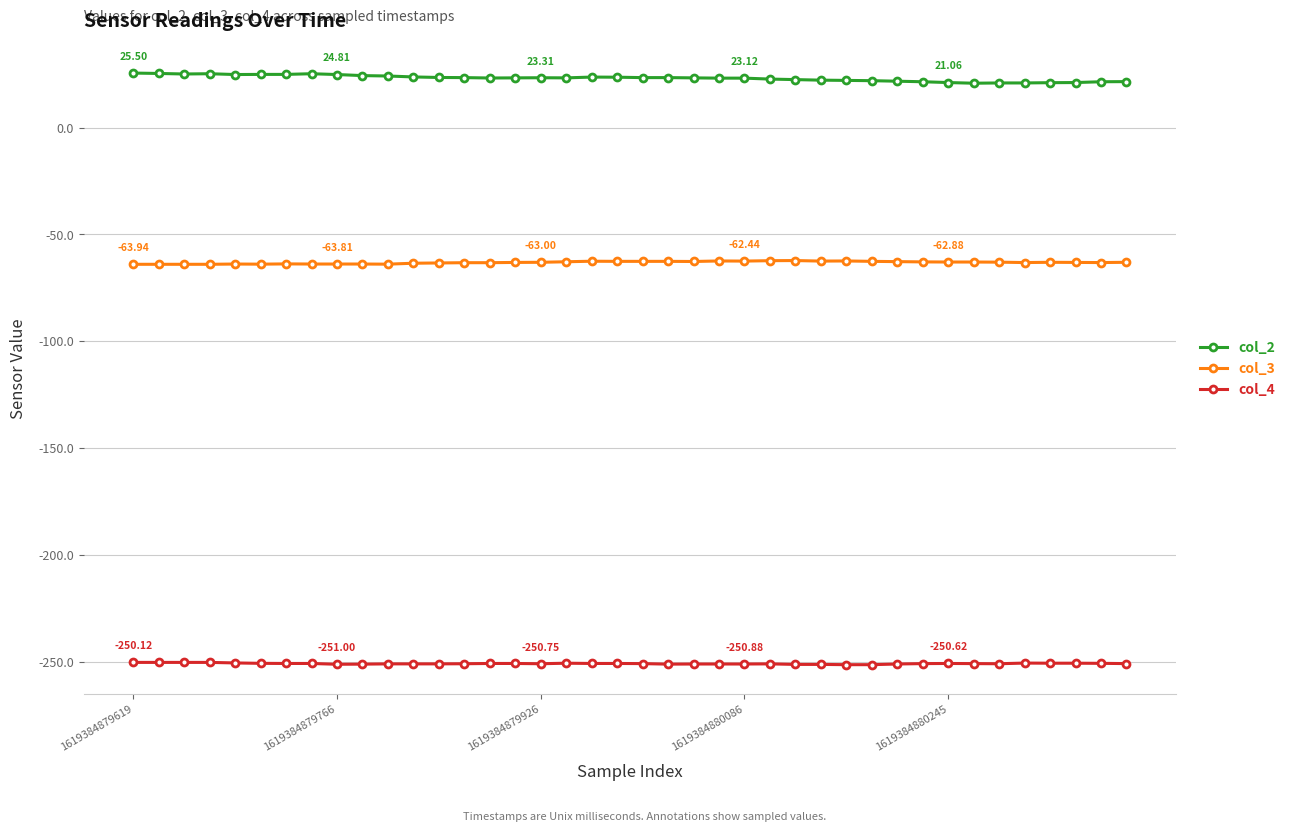

Is this an area chart (filled region under the line)?

No